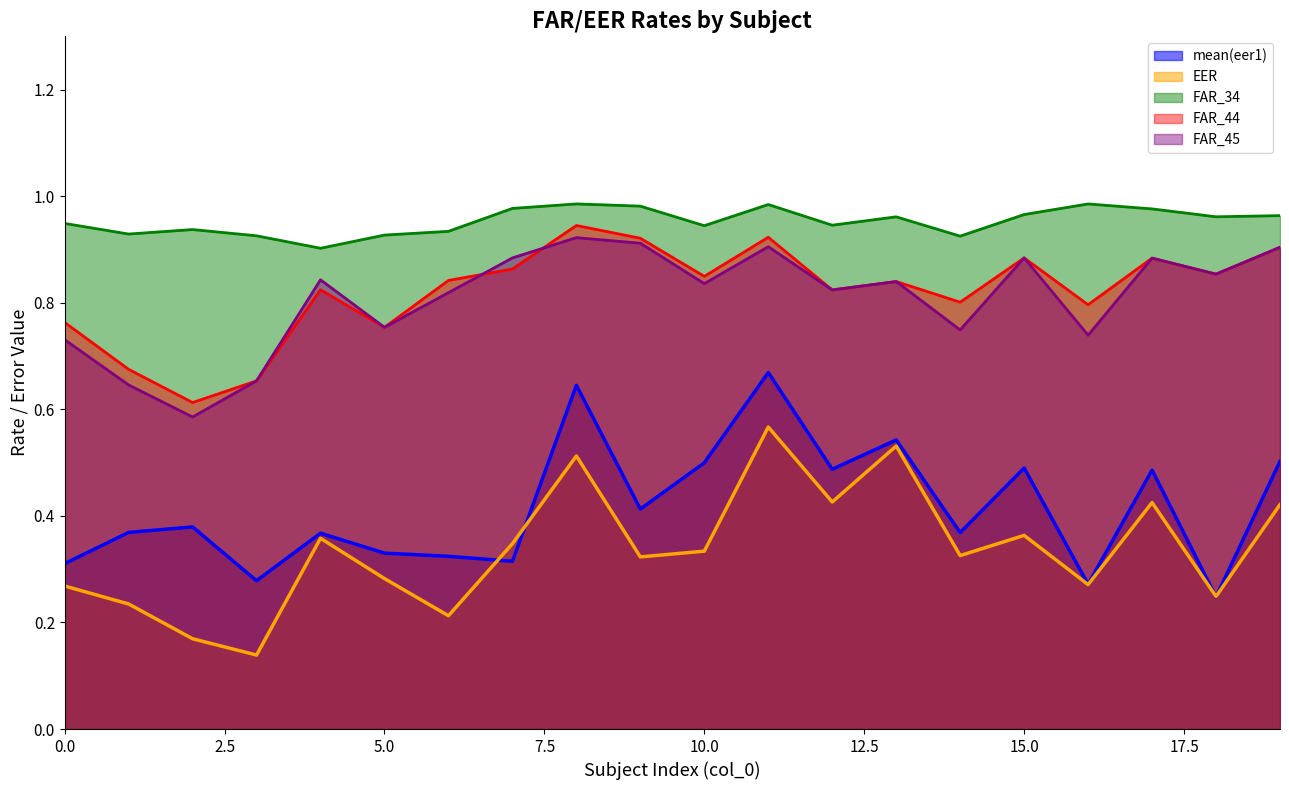

Reading left to right, transcribe all the data shown in this chart.

mean(eer1): 0=0.3	1=0.4	2=0.4	3=0.3	4=0.4	5=0.3	6=0.3	7=0.3	8=0.6	9=0.4	10=0.5	11=0.7	12=0.5	13=0.5	14=0.4	15=0.5	16=0.3	17=0.5	18=0.2	19=0.5
EER: 0=0.3	1=0.2	2=0.2	3=0.1	4=0.4	5=0.3	6=0.2	7=0.3	8=0.5	9=0.3	10=0.3	11=0.6	12=0.4	13=0.5	14=0.3	15=0.4	16=0.3	17=0.4	18=0.2	19=0.4
FAR_34: 0=0.9	1=0.9	2=0.9	3=0.9	4=0.9	5=0.9	6=0.9	7=1.0	8=1.0	9=1.0	10=0.9	11=1.0	12=0.9	13=1.0	14=0.9	15=1.0	16=1.0	17=1.0	18=1.0	19=1.0
FAR_44: 0=0.8	1=0.7	2=0.6	3=0.7	4=0.8	5=0.8	6=0.8	7=0.9	8=0.9	9=0.9	10=0.8	11=0.9	12=0.8	13=0.8	14=0.8	15=0.9	16=0.8	17=0.9	18=0.9	19=0.9
FAR_45: 0=0.7	1=0.6	2=0.6	3=0.7	4=0.8	5=0.8	6=0.8	7=0.9	8=0.9	9=0.9	10=0.8	11=0.9	12=0.8	13=0.8	14=0.7	15=0.9	16=0.7	17=0.9	18=0.9	19=0.9